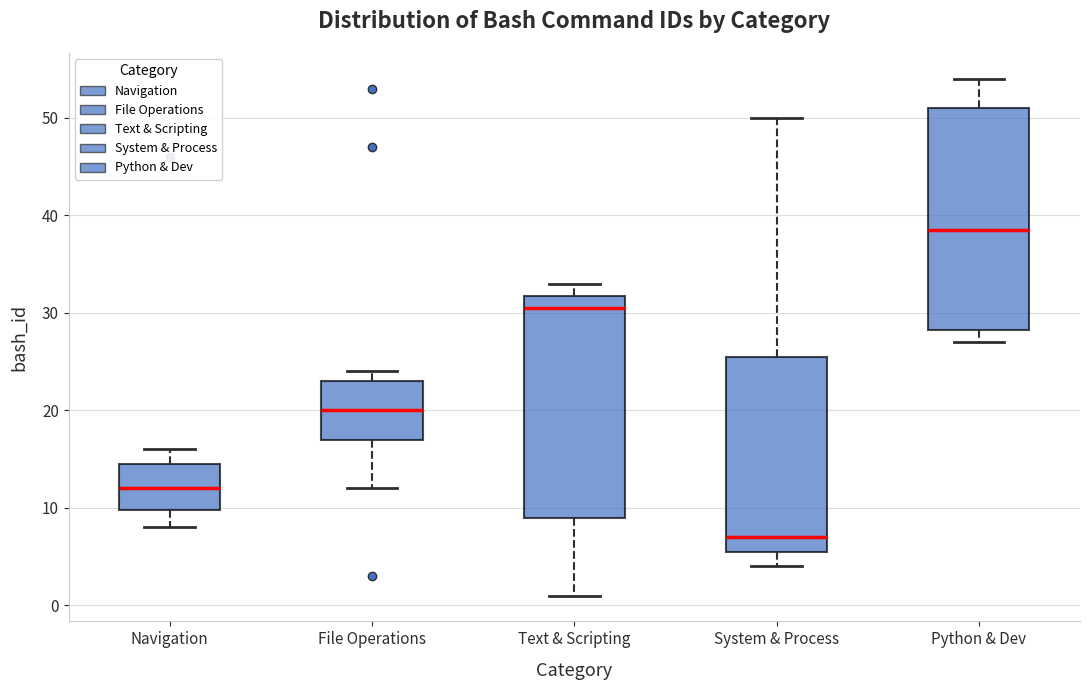

Which box's median line is the lowest?

System & Process